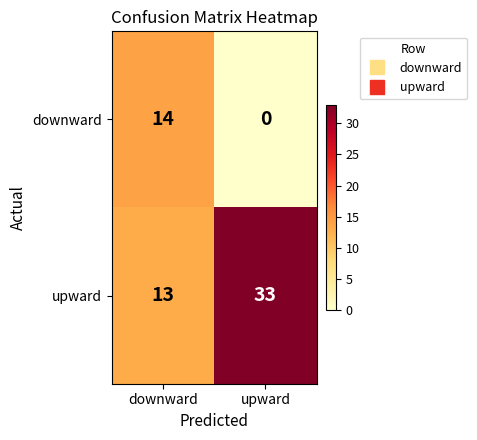

Which label corresponds to the smallest value in the chart?

upward